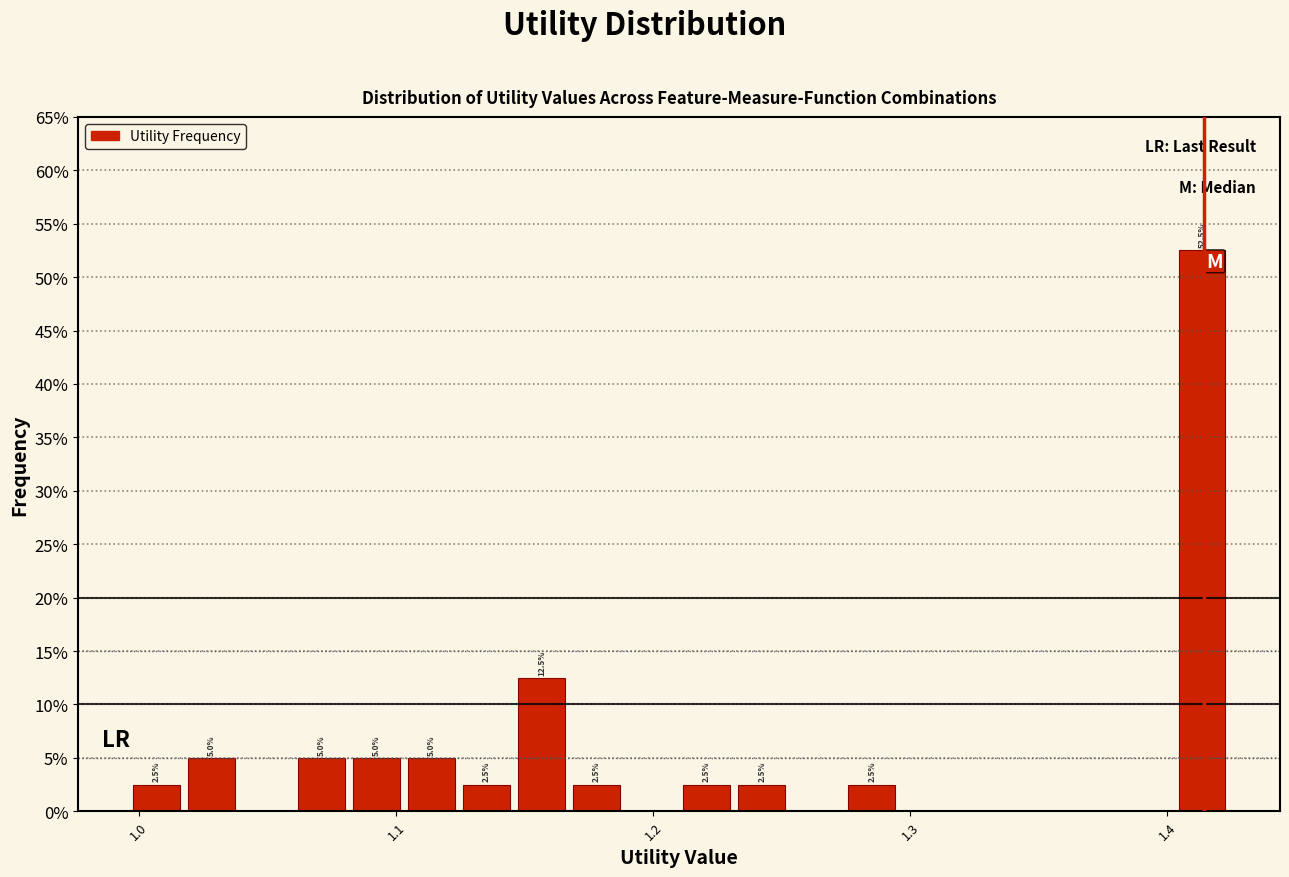

Read against the x-axis, roughly where is the centre of the tallest bar?

1.41